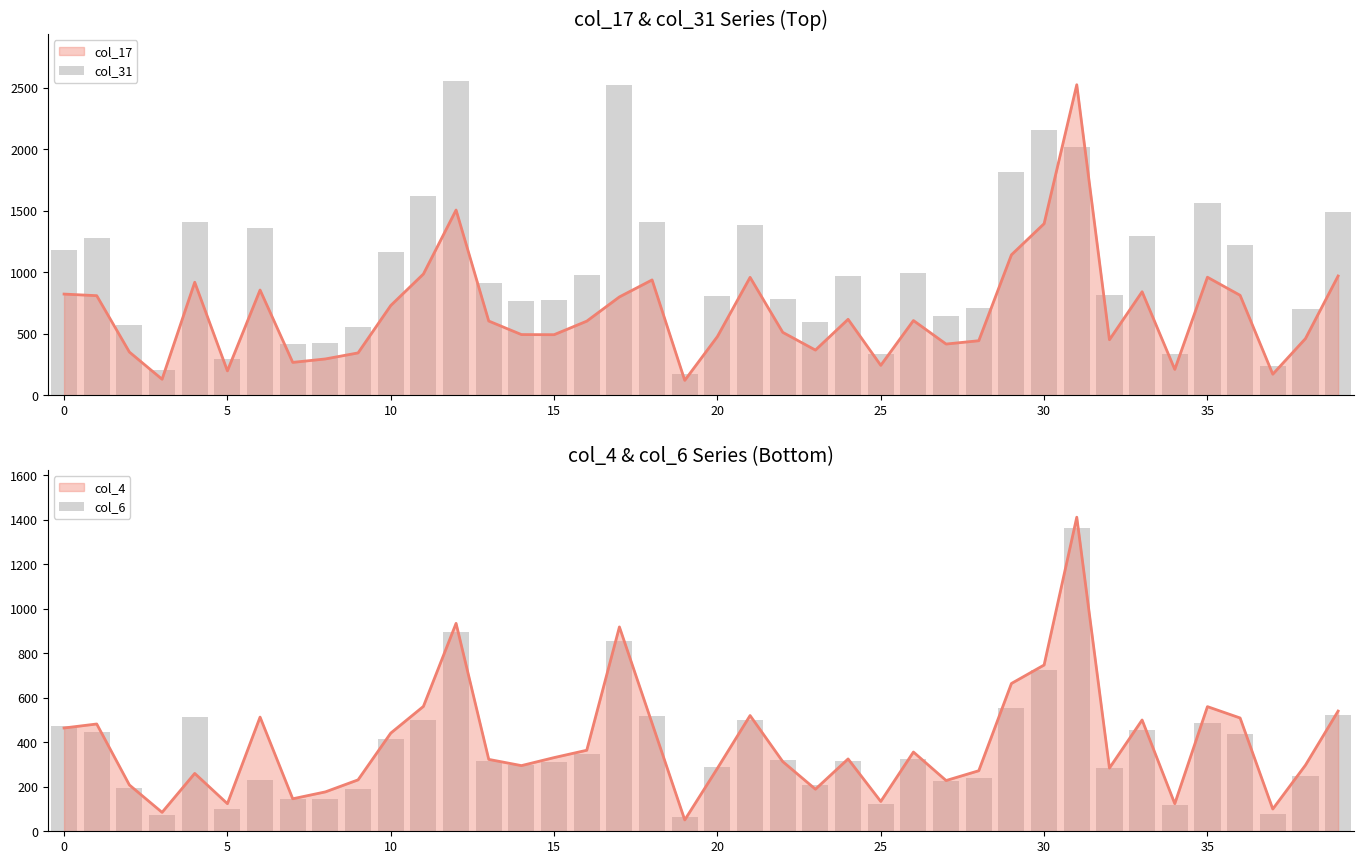

The col_31 series shows 332 at 34. True or false?

True